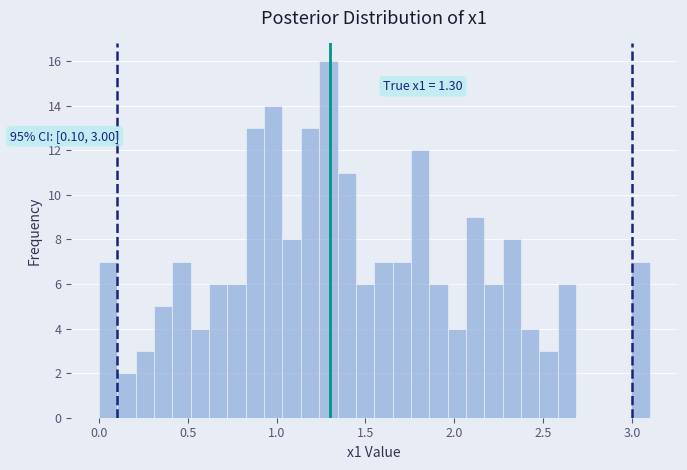

Around what value on the x-axis is the tallest bar? Give the approximate position of its centre, as read against the axis.

1.30